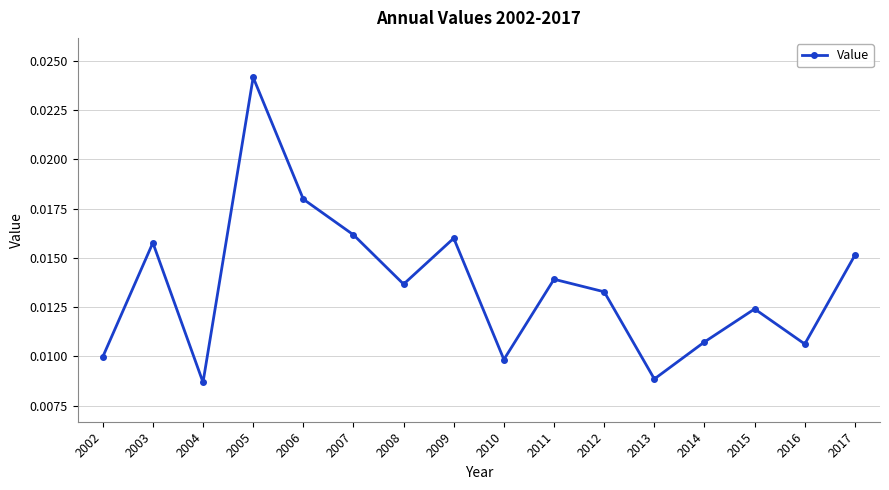

True or false: the data has more than 2 interior local peaks.

True